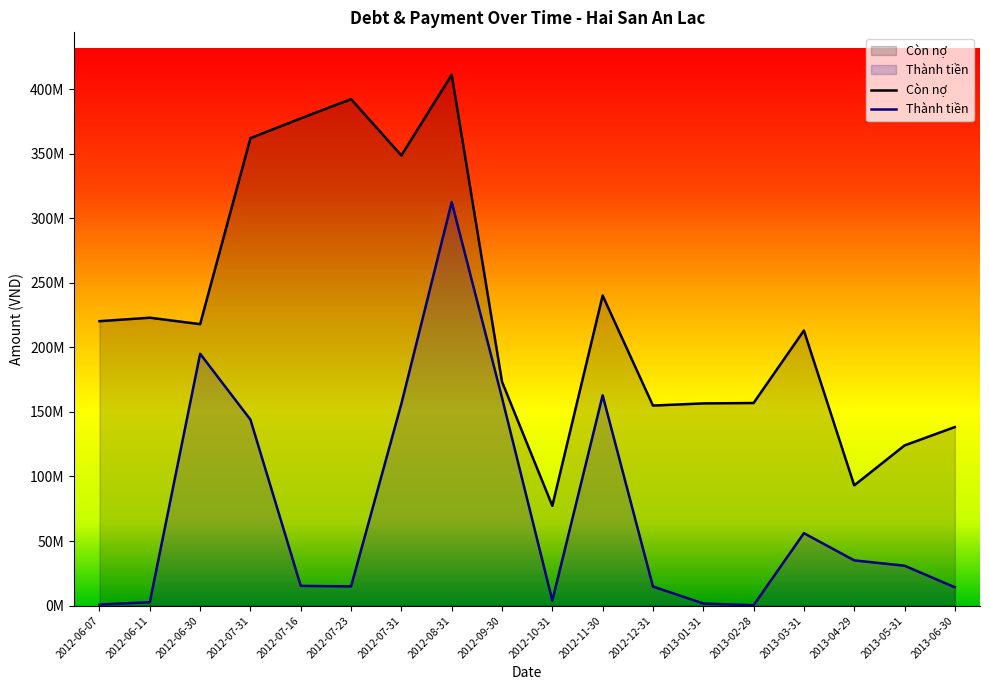

True or false: Còn nợ and Thành tiền cross at least once.

False